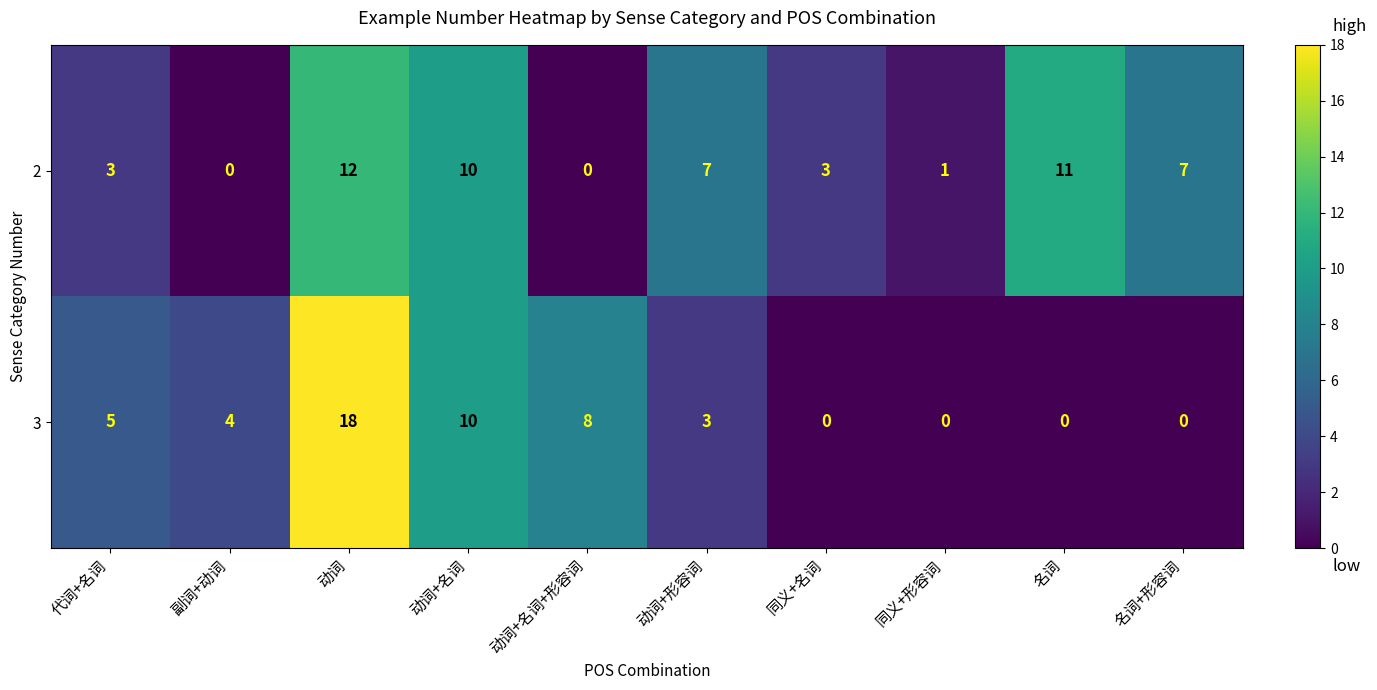

At which category is the sum across all series the highest?

动词